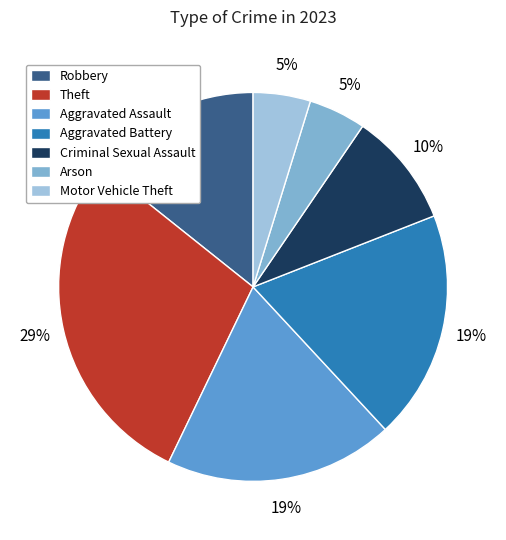

To the nearest percent, what portion does Aggravated Battery represent?

19%